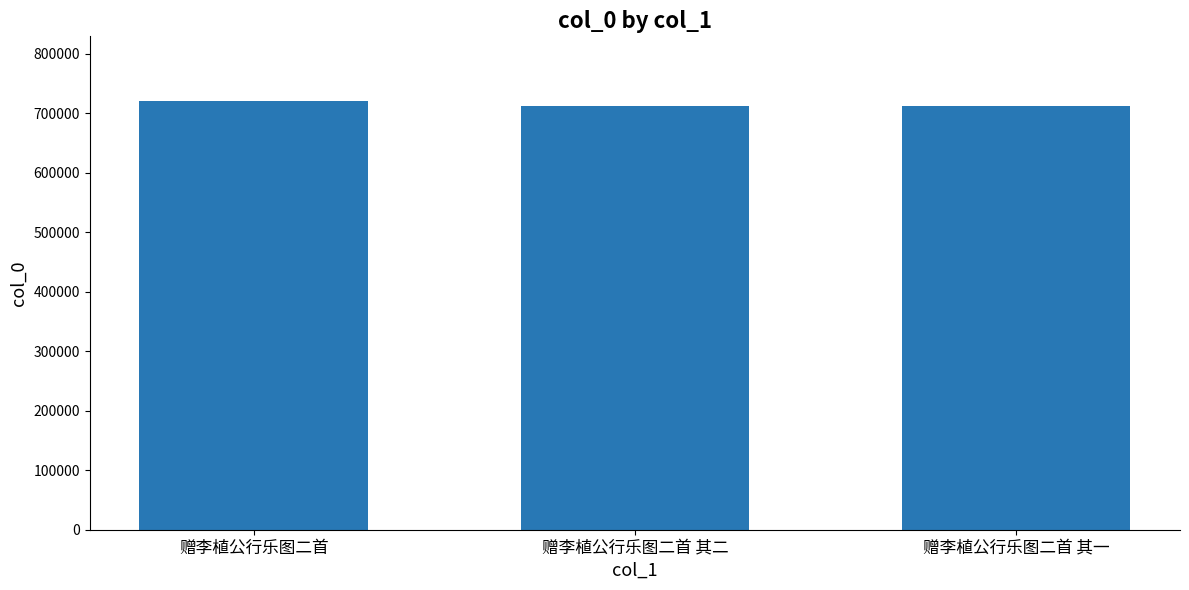

What is the greatest value displayed?

721451